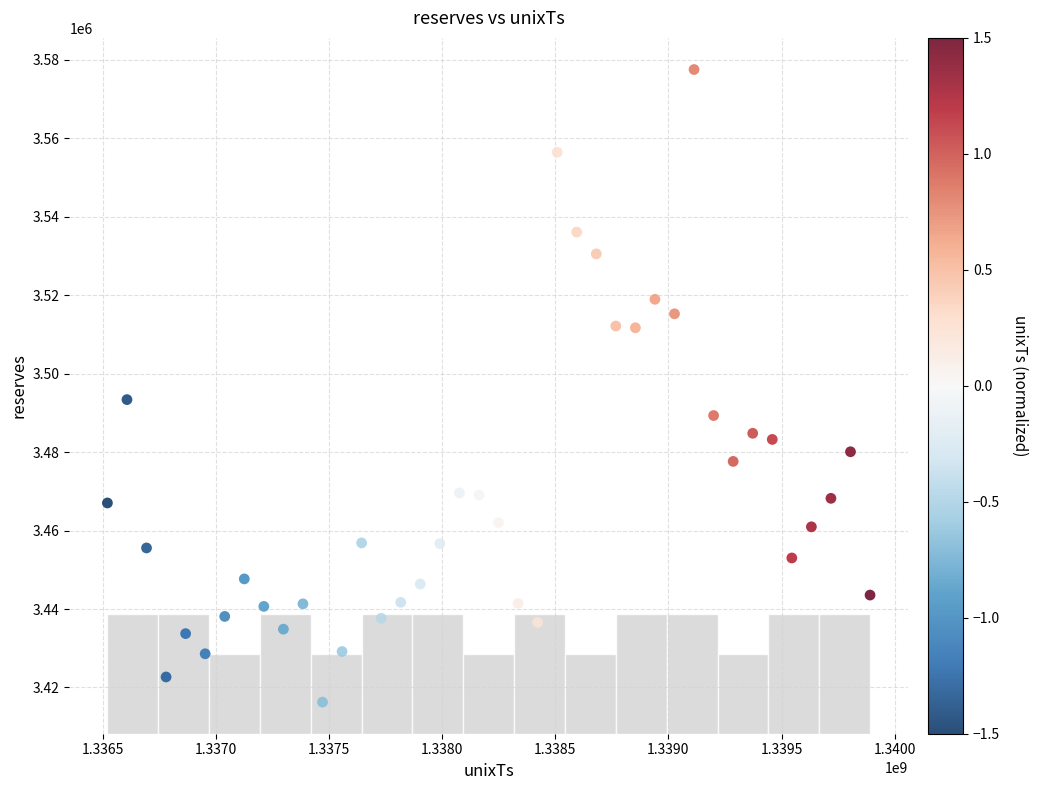

What Y value in the scatter plot is closest to 3496893?

3493373.7